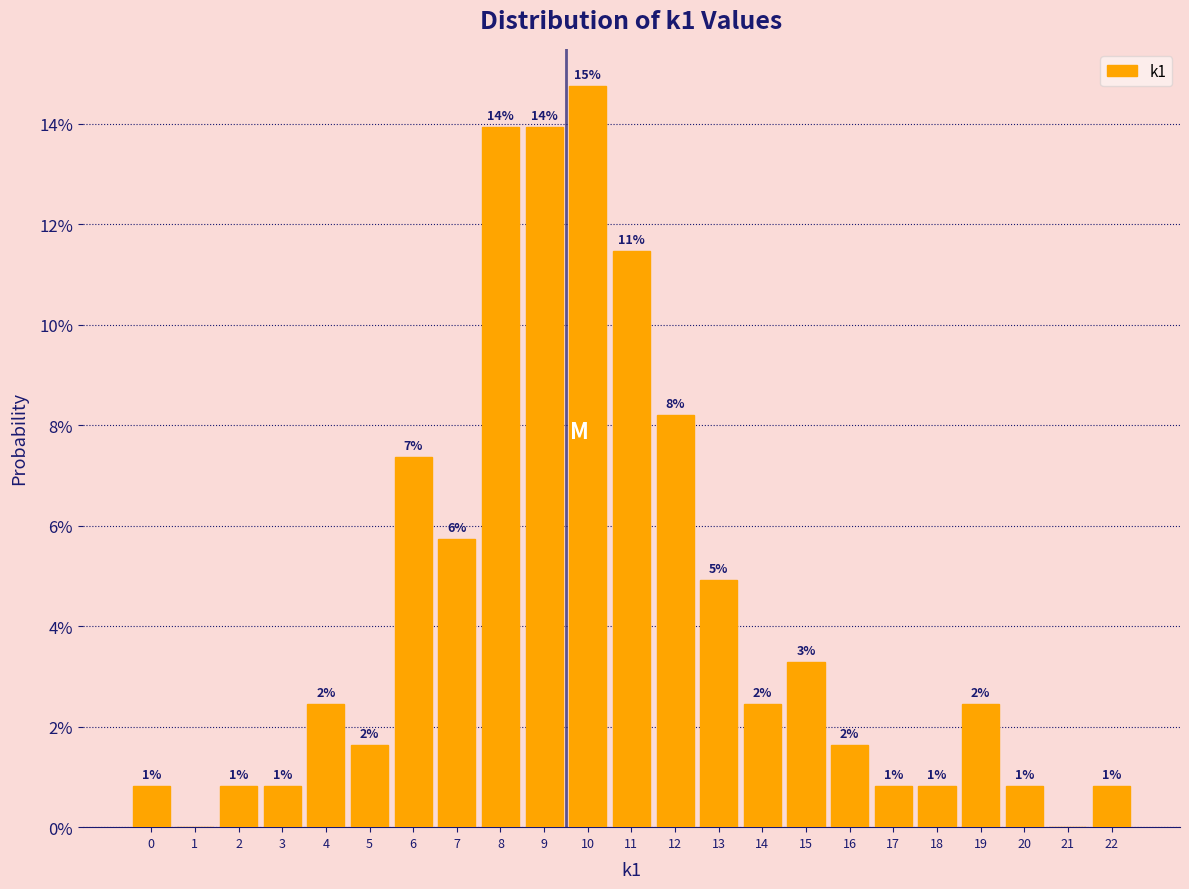

Are the bars horizontal?

No